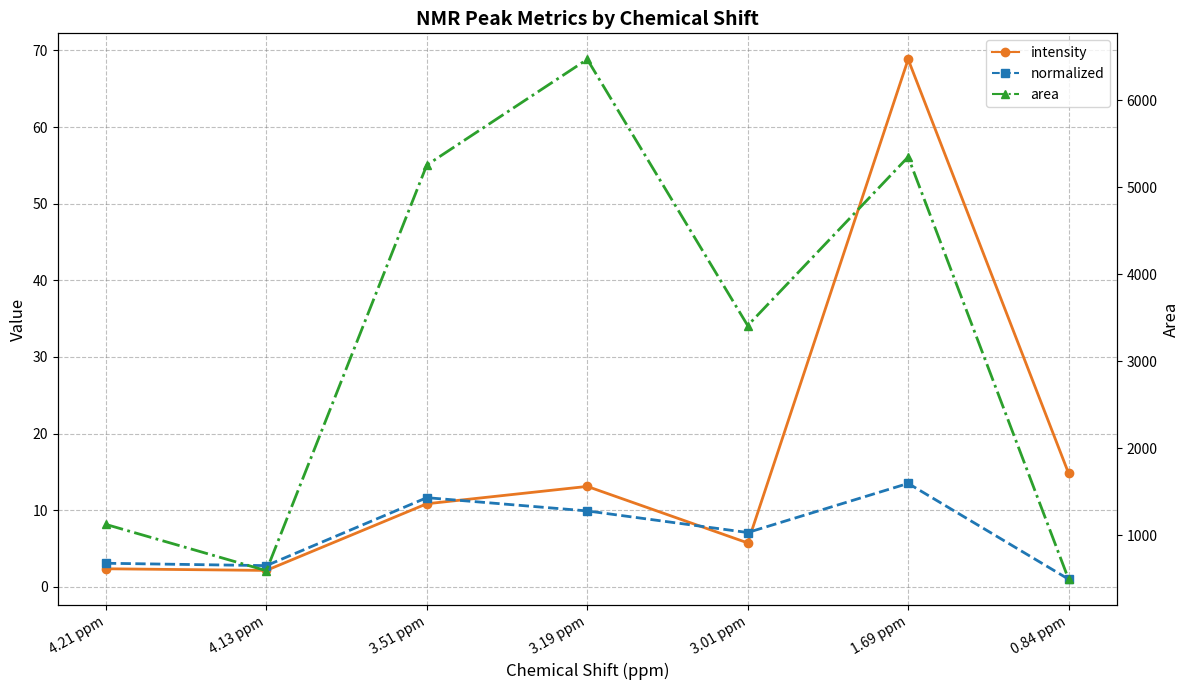

Which label corresponds to the smallest value in the chart?

0.84 ppm